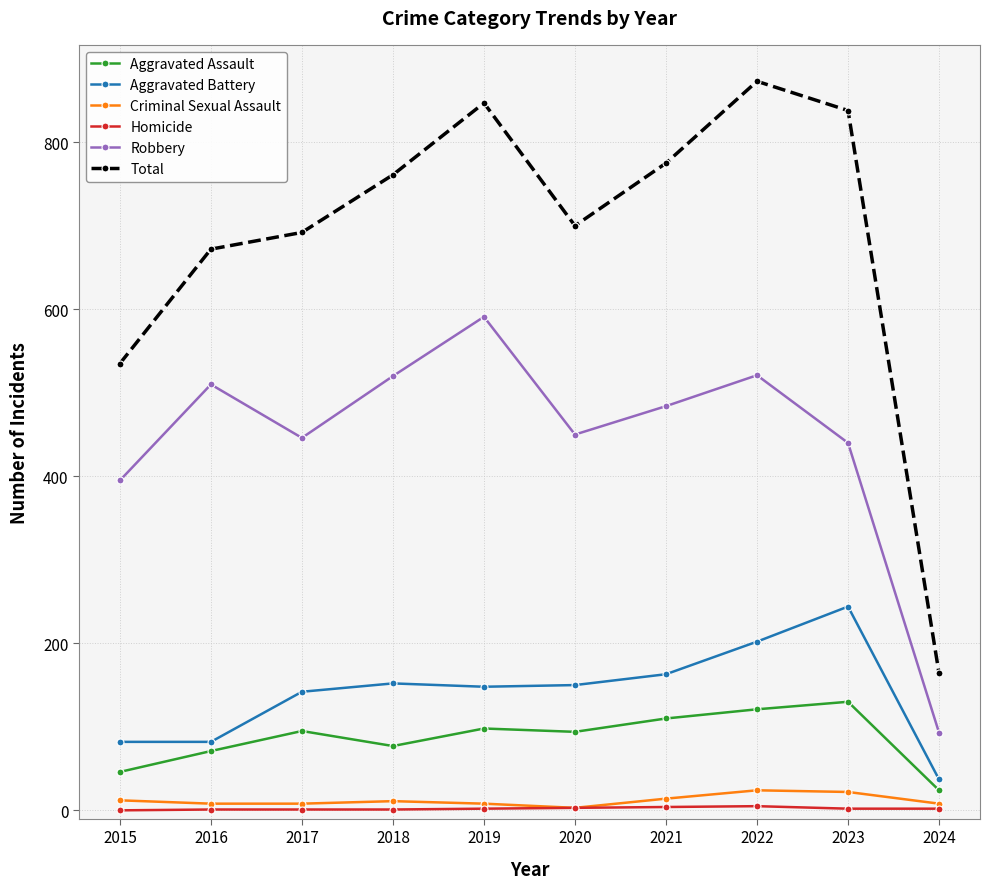

True or false: Aggravated Assault has more than 1 interior local peaks.

True